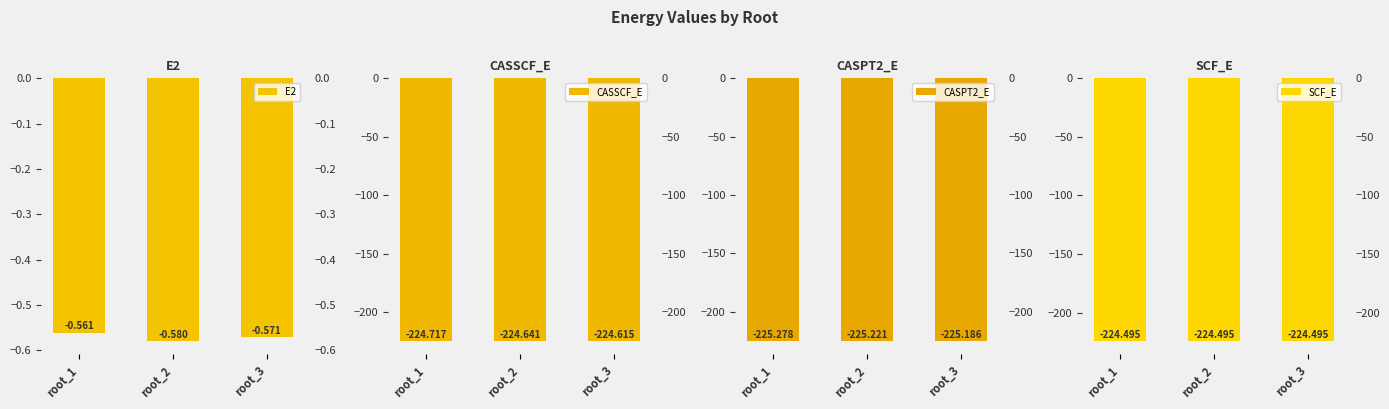

What is the value of the CASPT2_E bar at the 3rd from the left?

-225.2